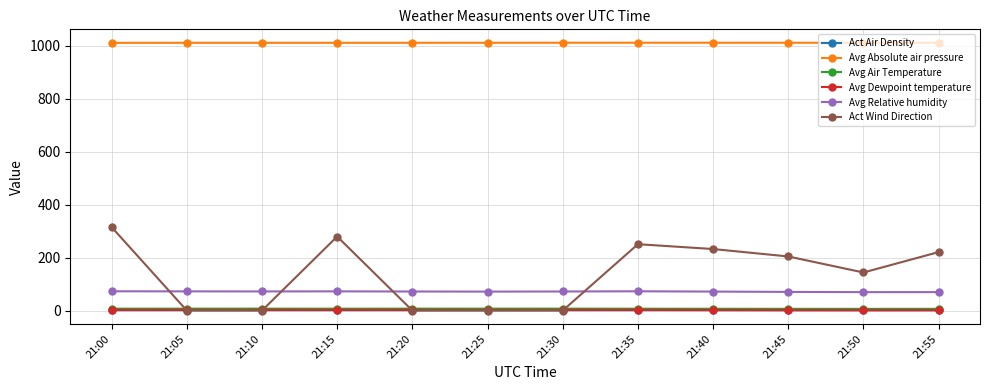

Is the value of Avg Absolute air pressure at 21:05 greater than the value of Avg Relative humidity at 21:15?

Yes